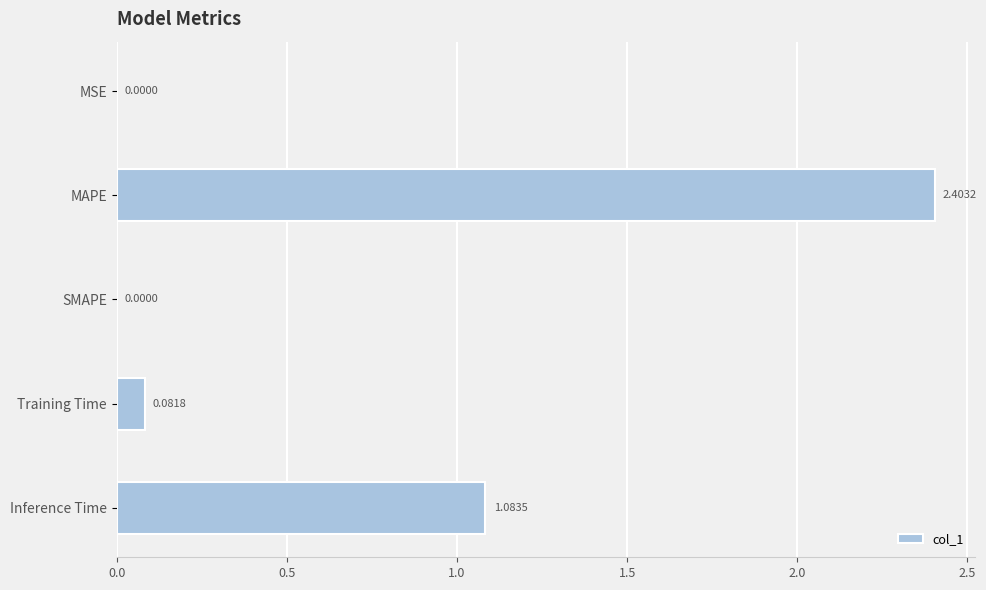

How many categories are shown in the chart?

5